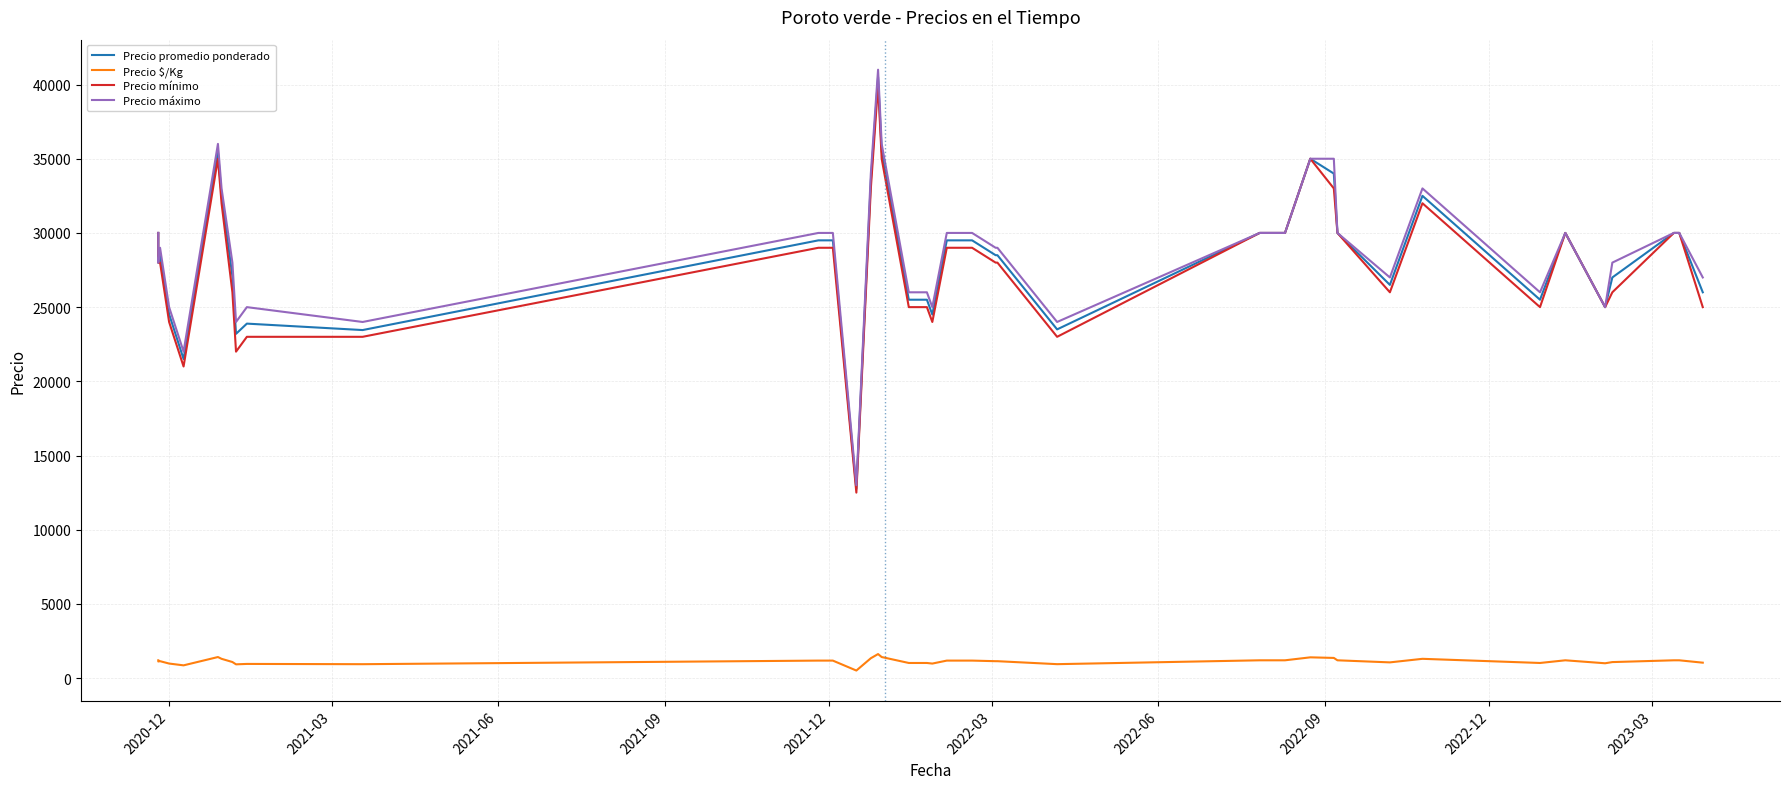

What is the greatest value displayed?

41000